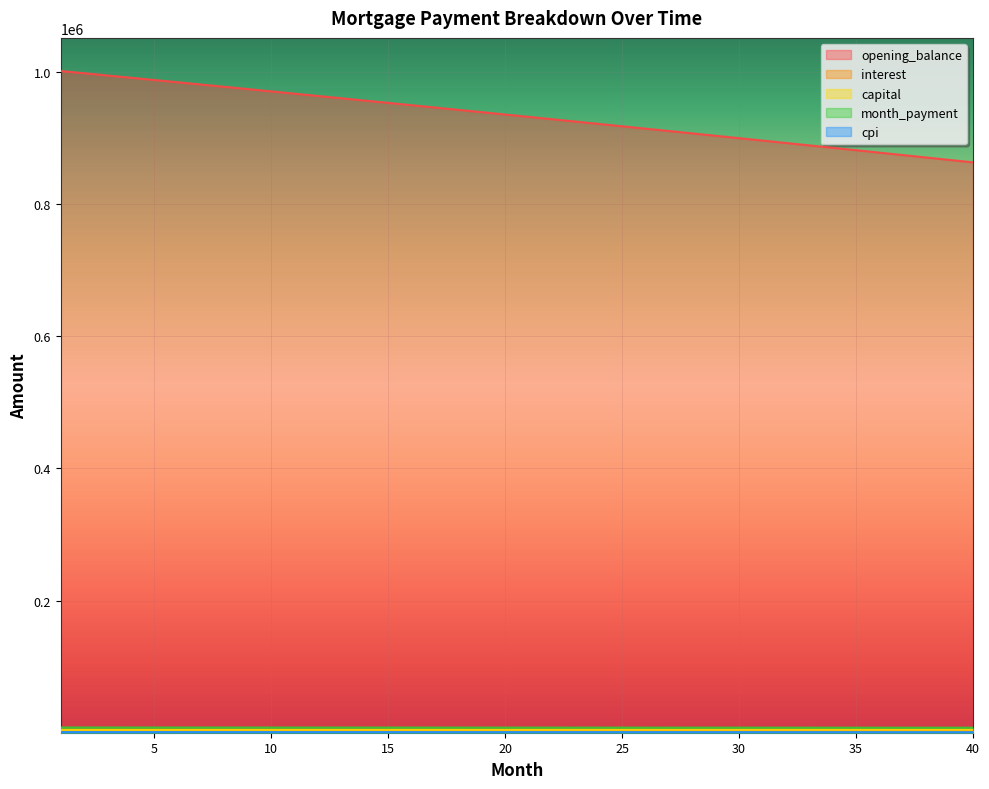

At which category is the sum across all series the highest?

1